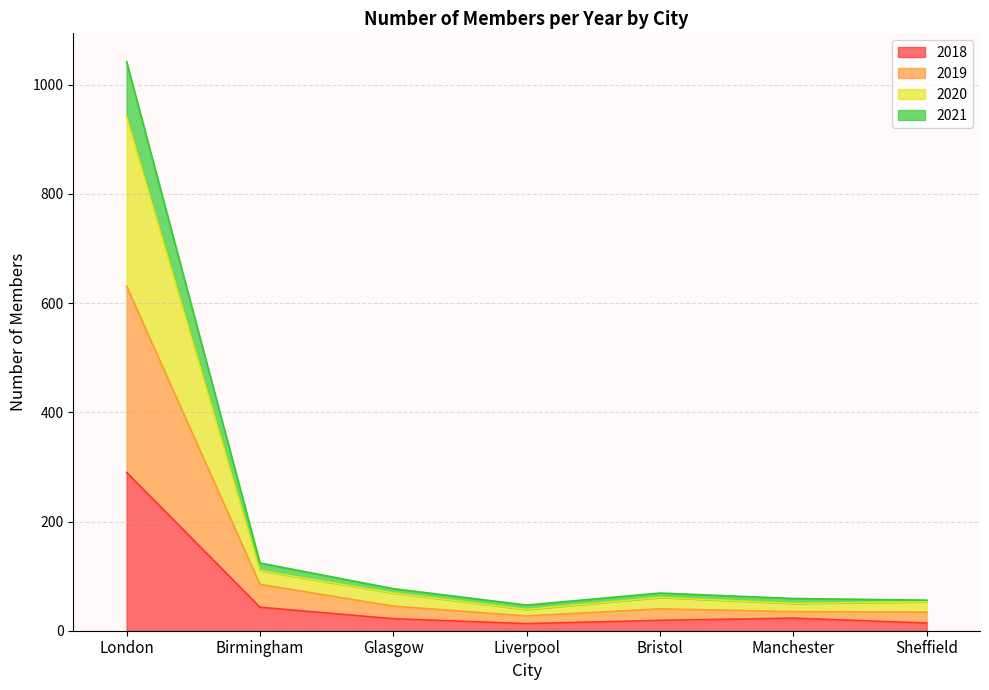

At which category is the sum across all series the highest?

London